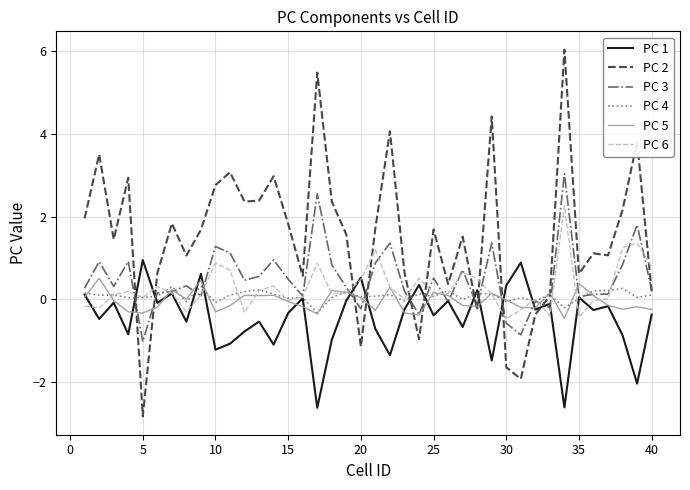

Does the chart have visible grid lines?

Yes